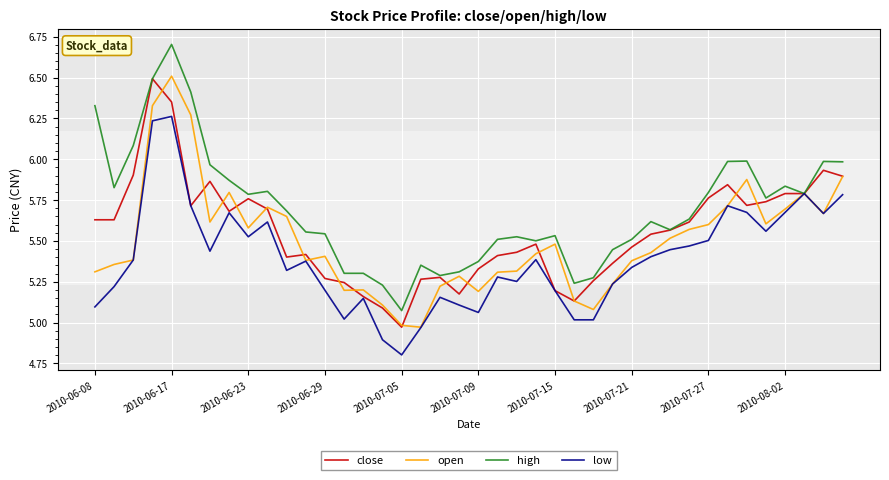

Which series has the largest total across all categories?

high